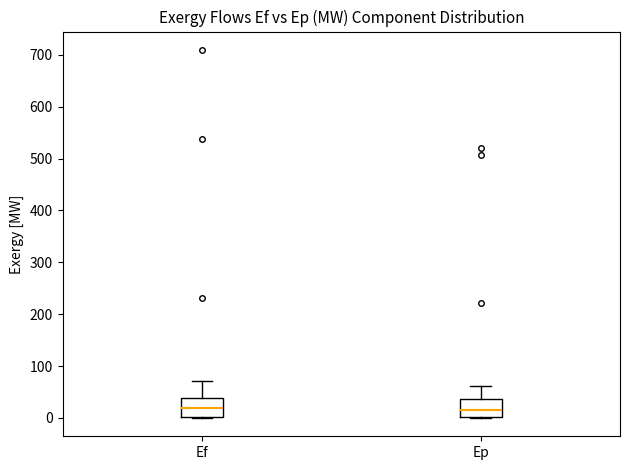

Reading left to right, read every box against the y-axis: the position of its median line, the range the box covers, and the ends of its whiskers. The values are not printed on the chart, so give them approximately, as read against the axis.

Ef: median 20, box 0 to 40, whiskers 0 to 70
Ep: median 10, box 0 to 40, whiskers 0 to 60